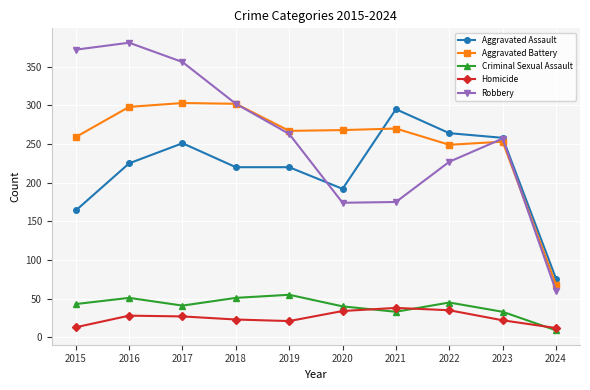

What is the value of the Robbery point at the 9th from the left?

257